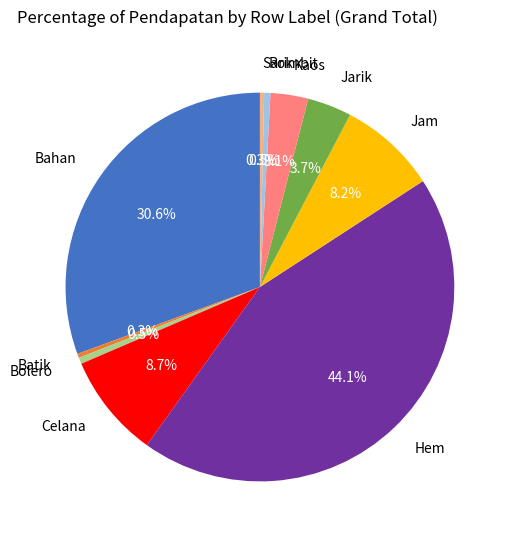

How many segments does this pie chart have?

10